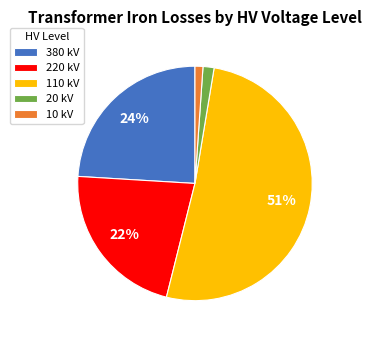

How many segments does this pie chart have?

5